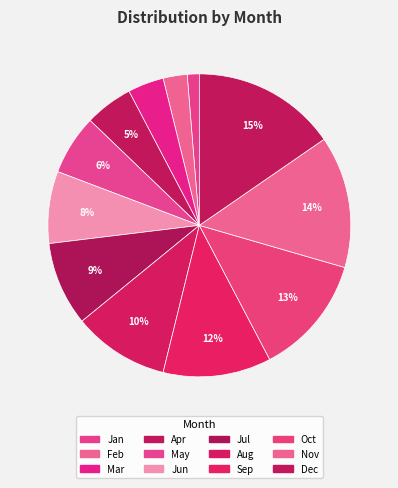

Which category has the smallest portion of the pie?

Jan